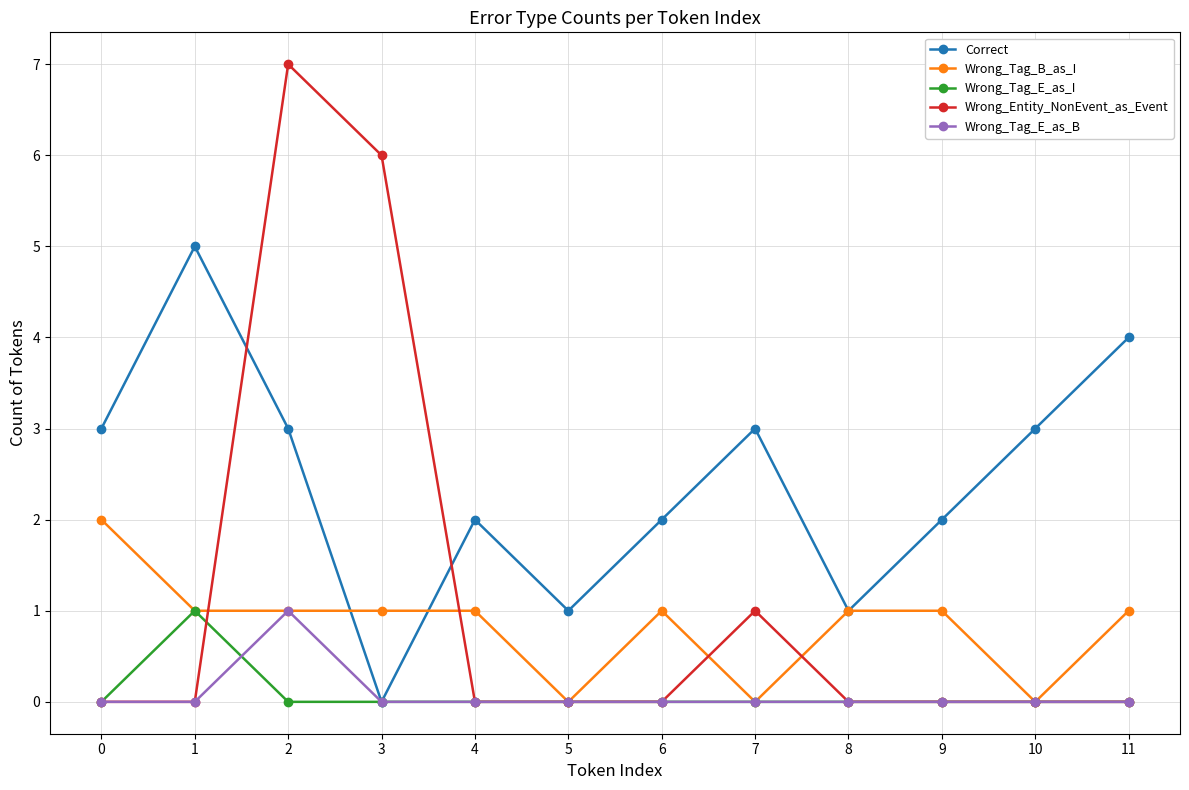

What is the difference between the Correct values at 6 and 1?

3